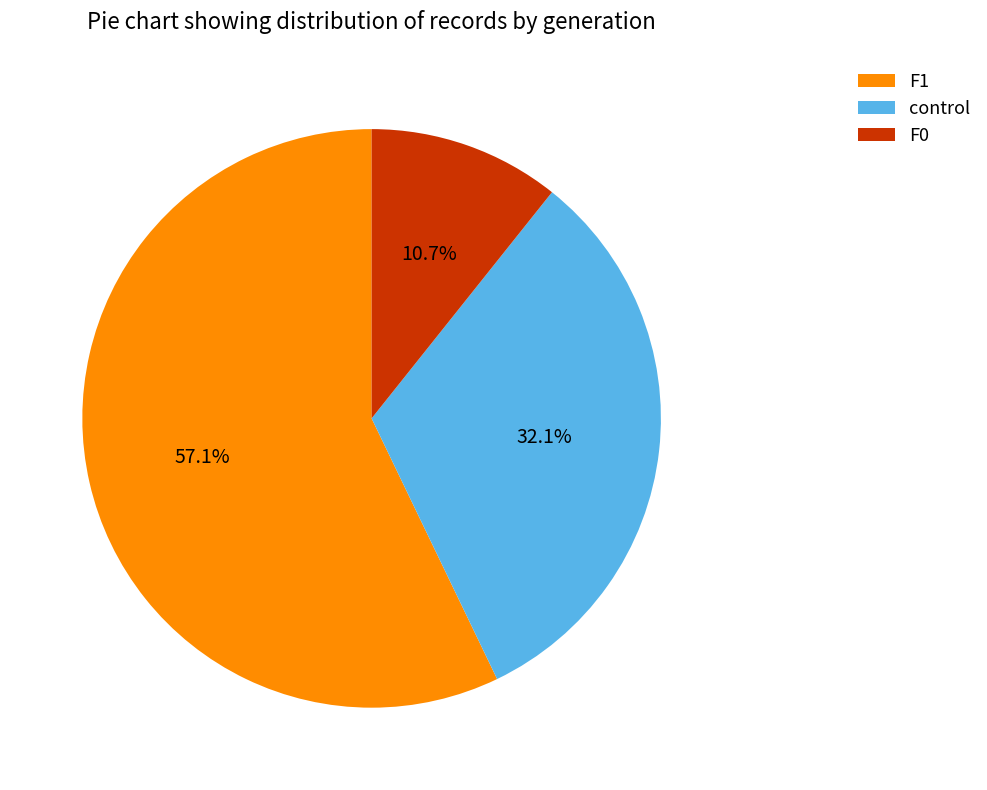

Rank the categories by value from highest to lowest.

F1, control, F0